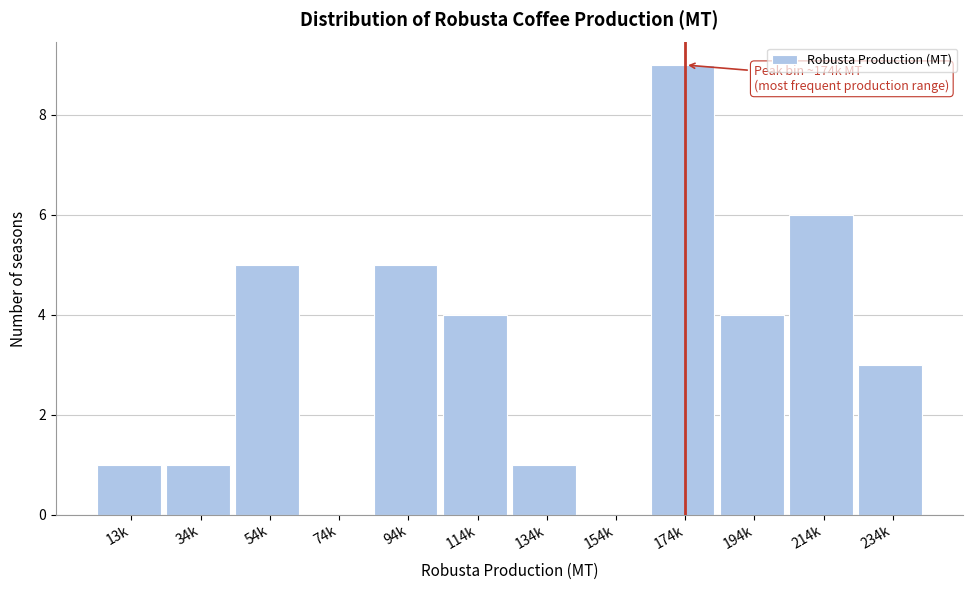

Reading right to left, what are all the values shown in this chart?

234k=3	214k=6	194k=4	174k=9	154k=0	134k=1	114k=4	94k=5	74k=0	54k=5	34k=1	13k=1